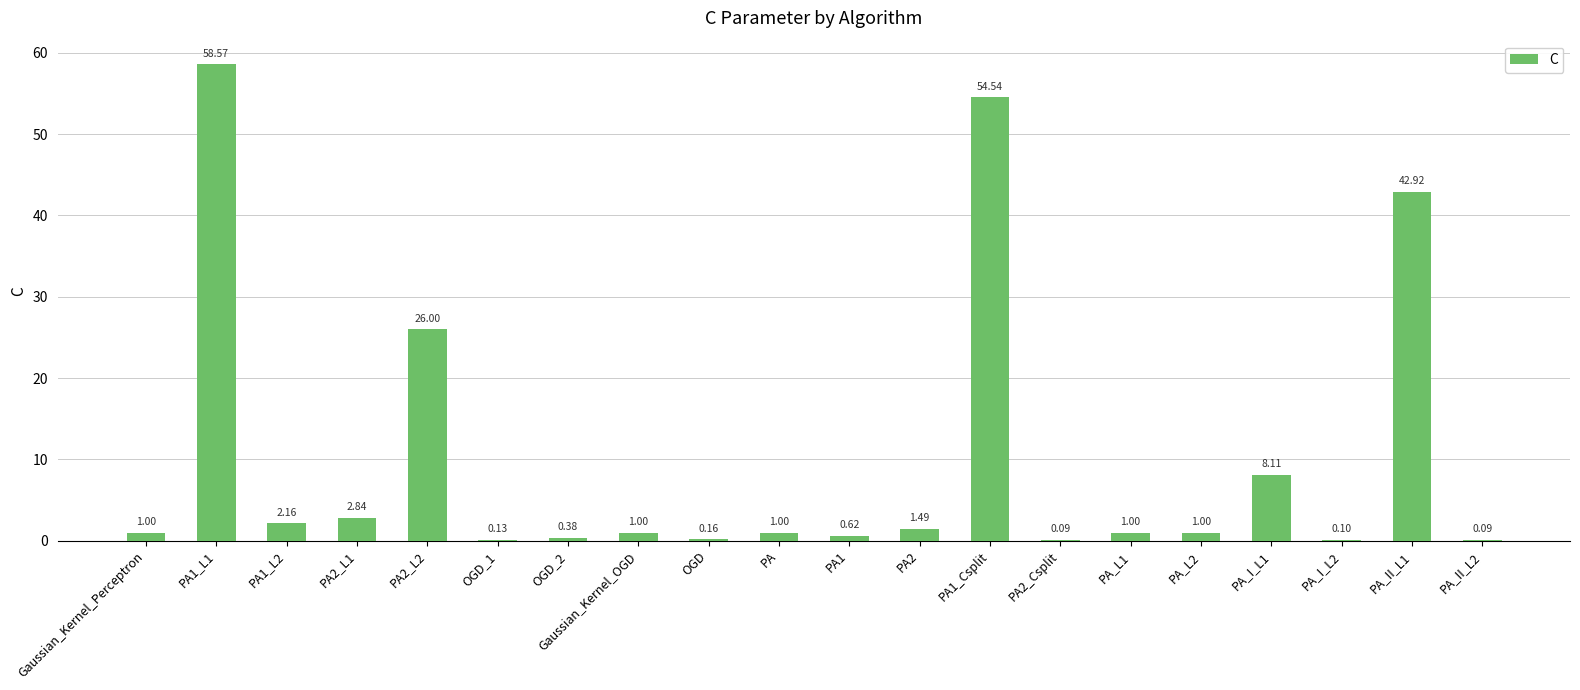

The value at PA1_L1 is 23.6. True or false?

False